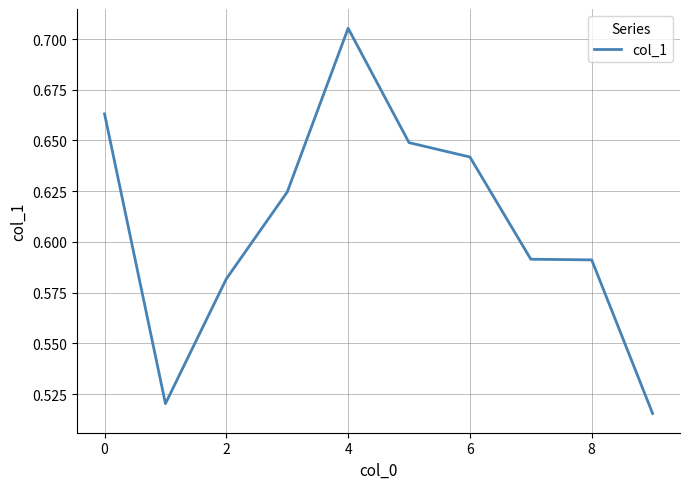

Reading left to right, what are all the values shown in this chart?

0.7	0.5	0.6	0.6	0.7	0.6	0.6	0.6	0.6	0.5